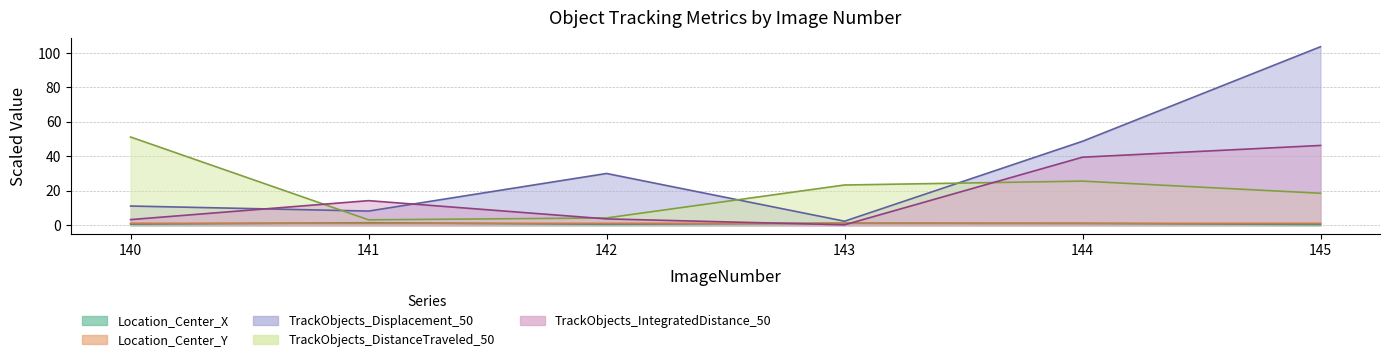

What is the value of the TrackObjects_Displacement_50 point at the 4th from the left?

2.3